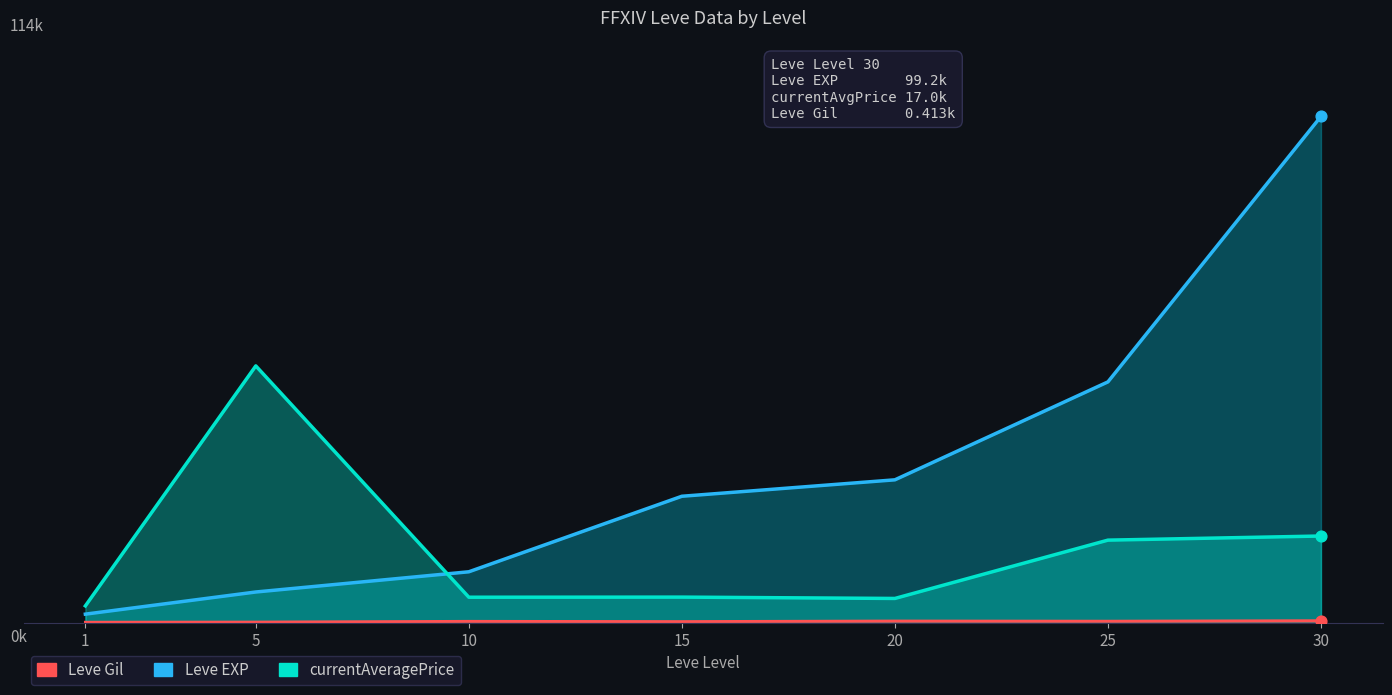

Which series has the largest Y range (max minus min)?

Leve EXP